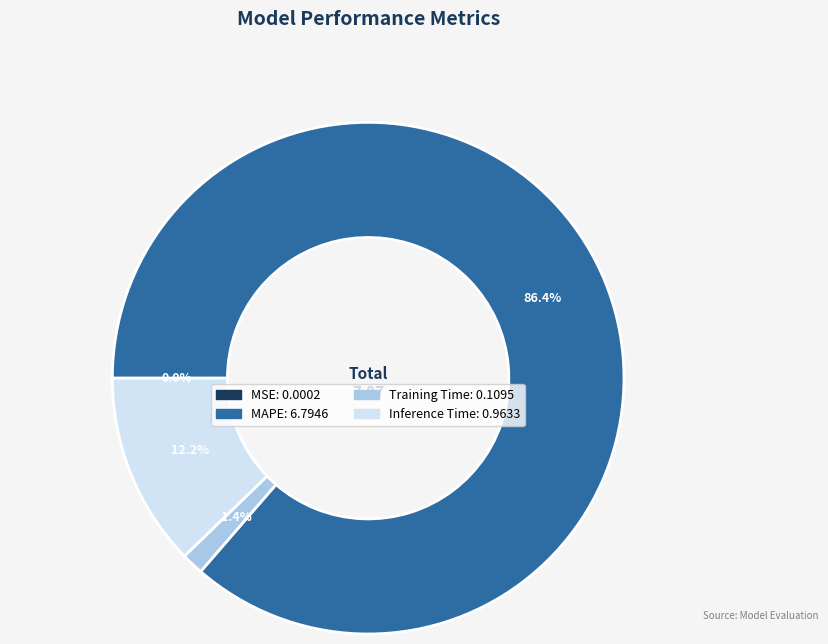

Does any single category account for the majority?

Yes